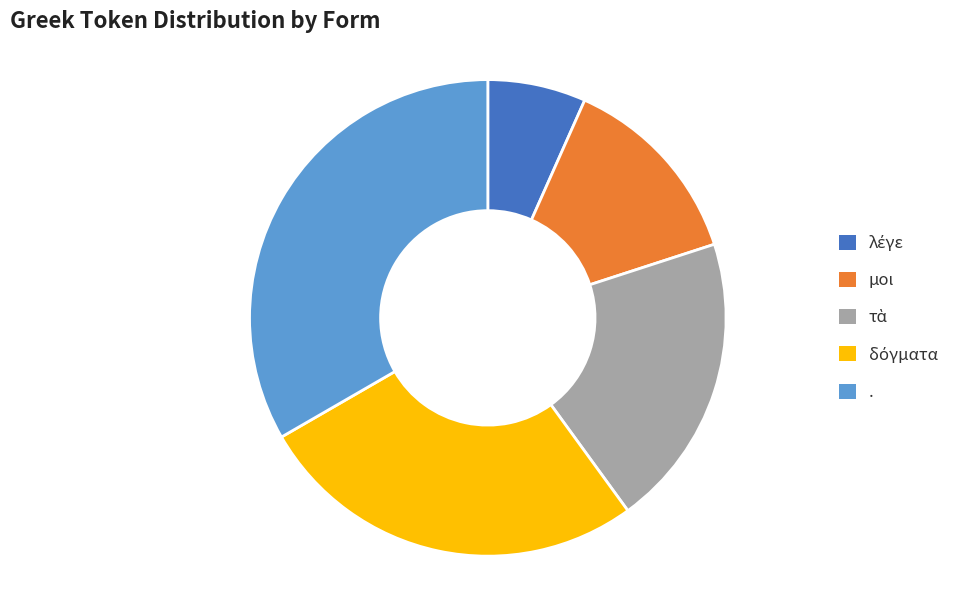

Which category has the biggest portion of the pie?

.